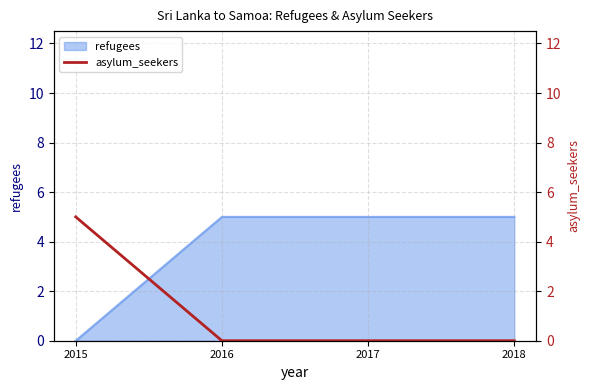

Reading left to right, what are all the values shown in this chart?

2015=5	2016=0	2017=0	2018=0